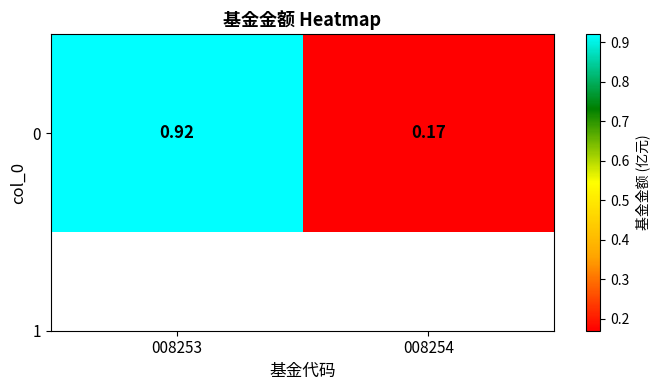

The value at 008254 is 0.3. True or false?

False